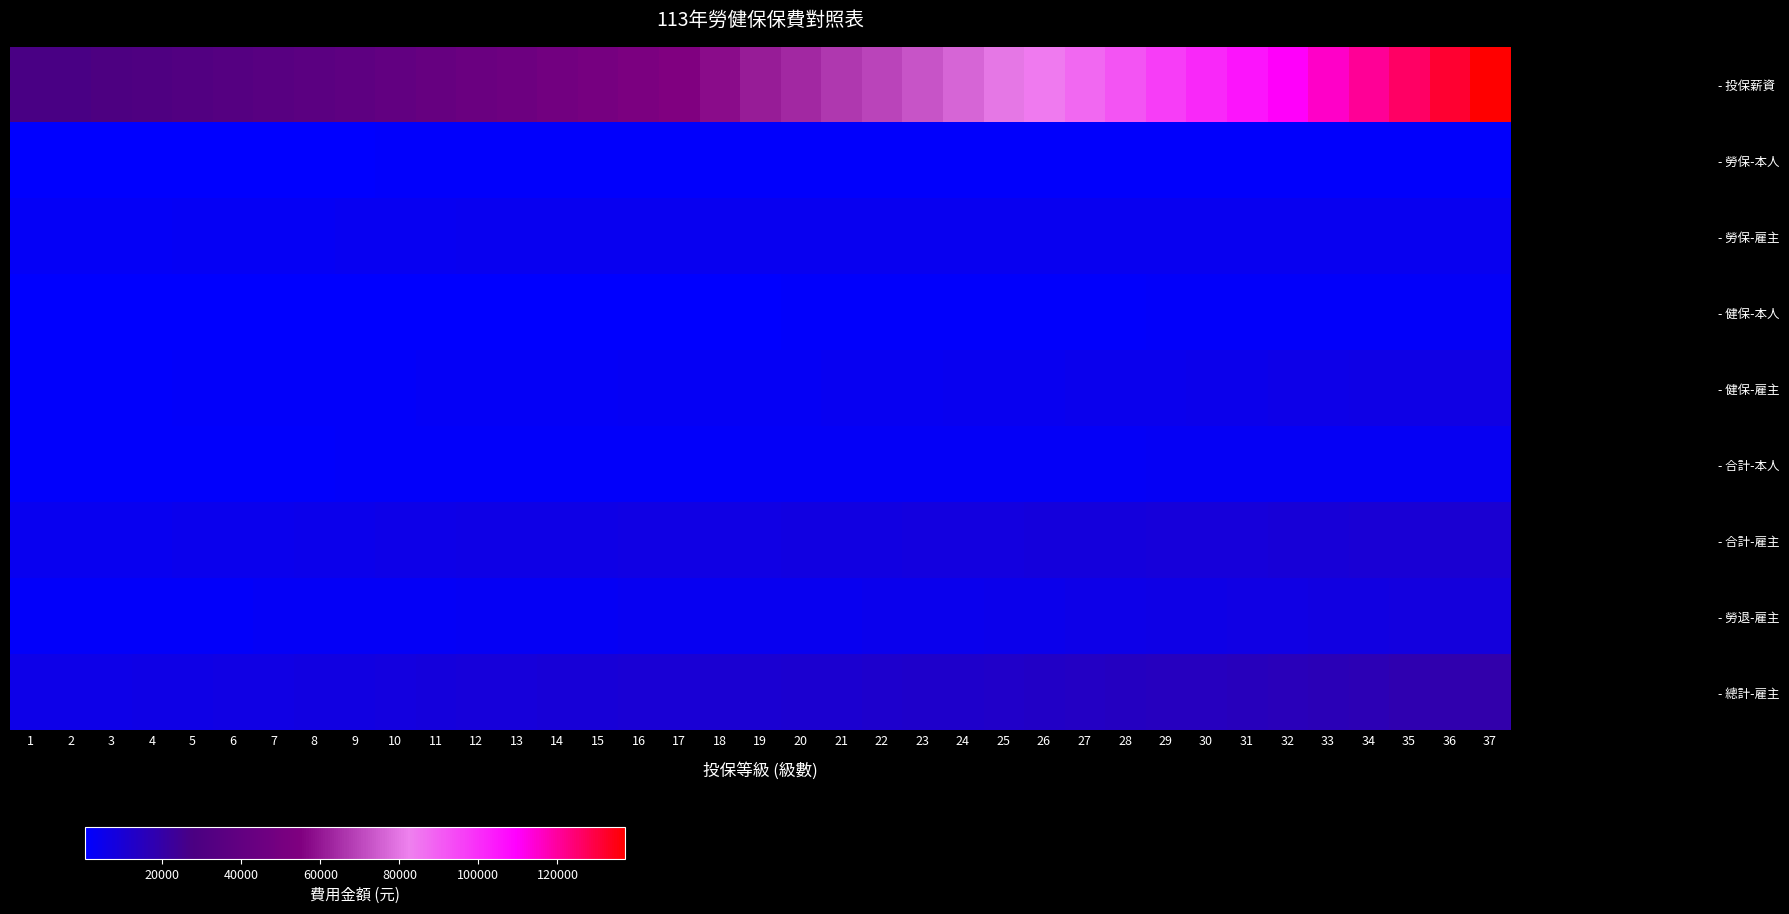

Which series changed the most between 9 and 23?

- 投保薪資